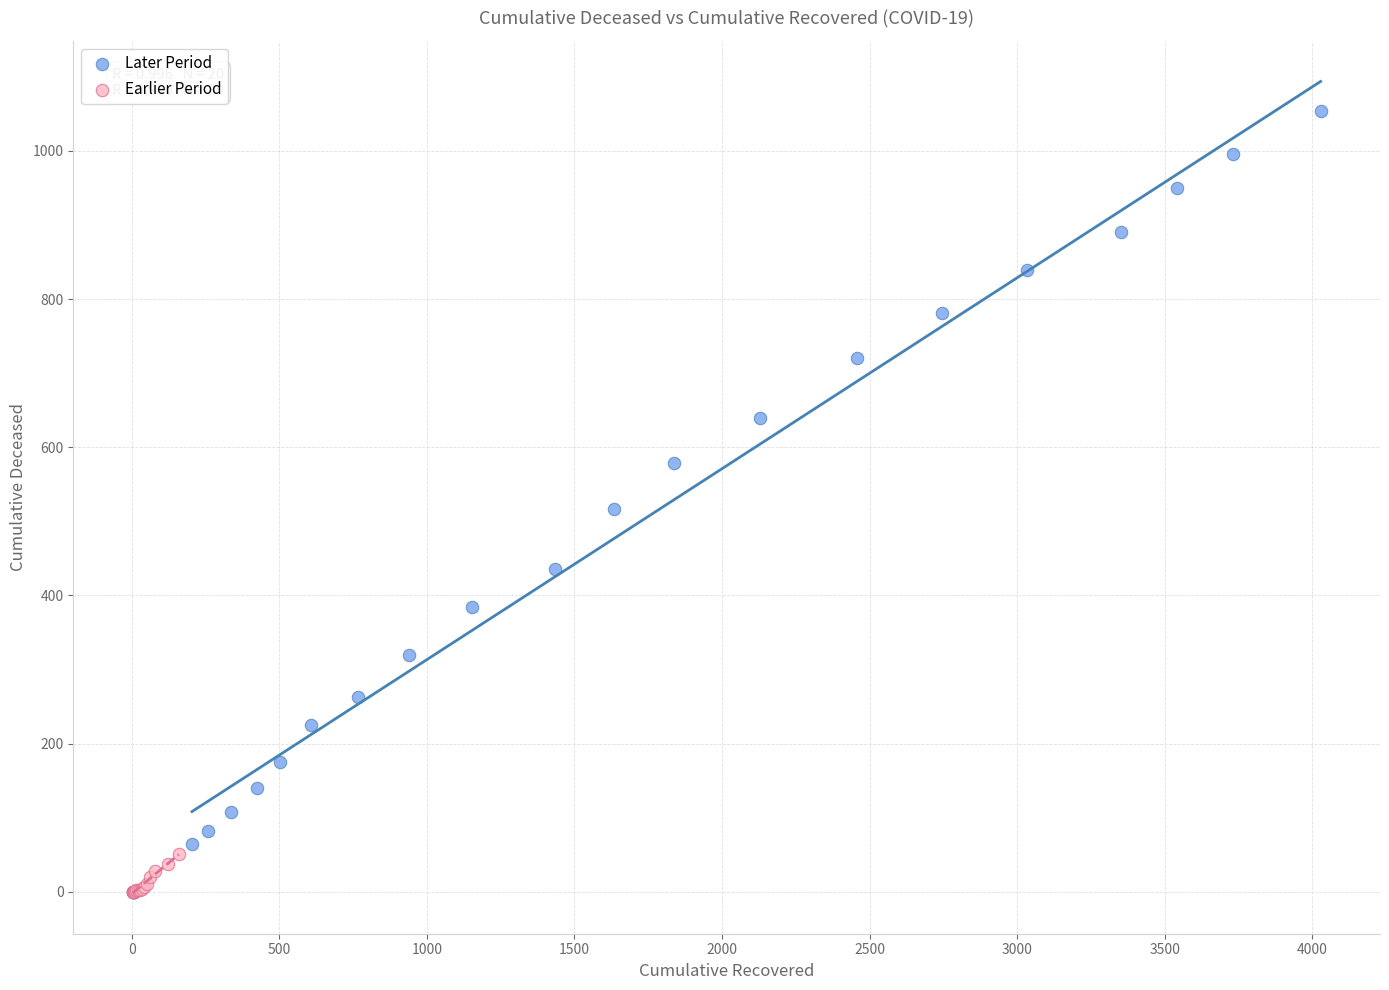

Which series reaches the minimum Y coordinate?

Earlier Period